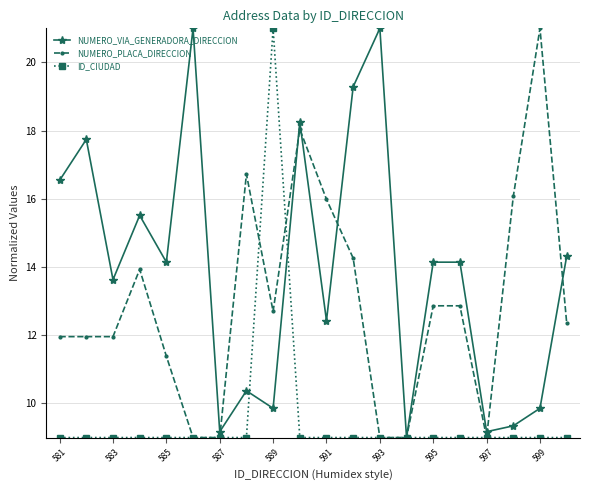

At how many categories does at least one series exceed 10?

17